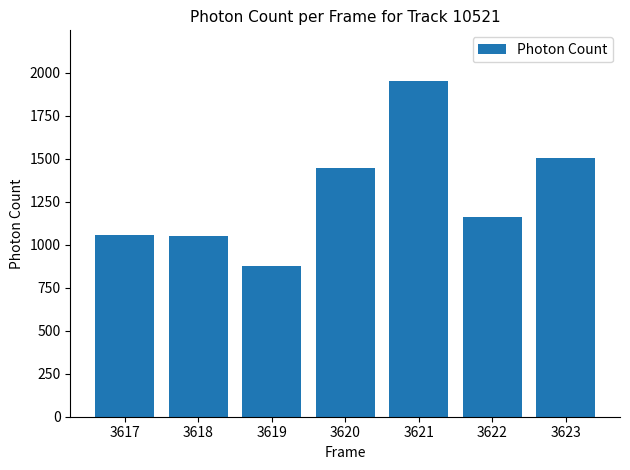

Which label corresponds to the smallest value in the chart?

3619